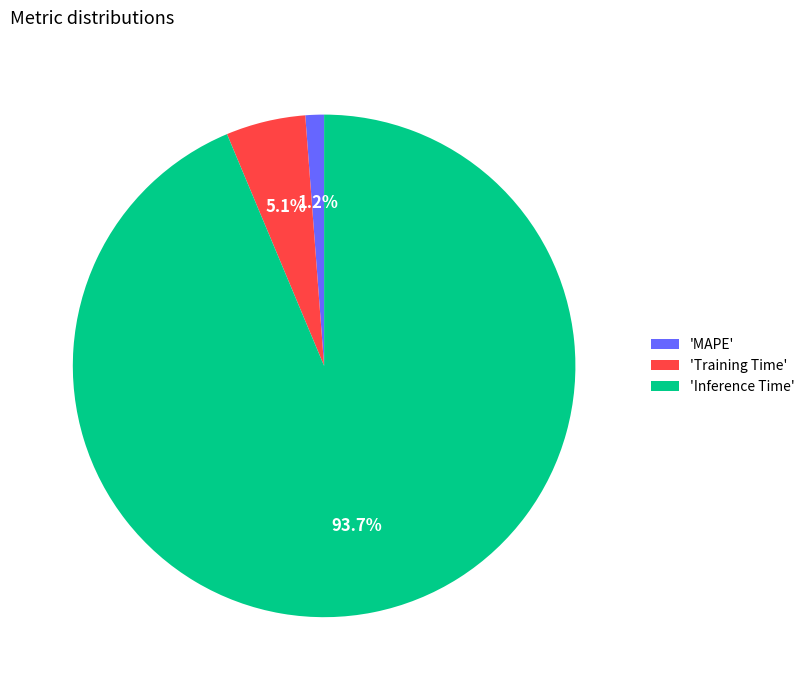

What is the largest slice in the pie chart?

'Inference Time'